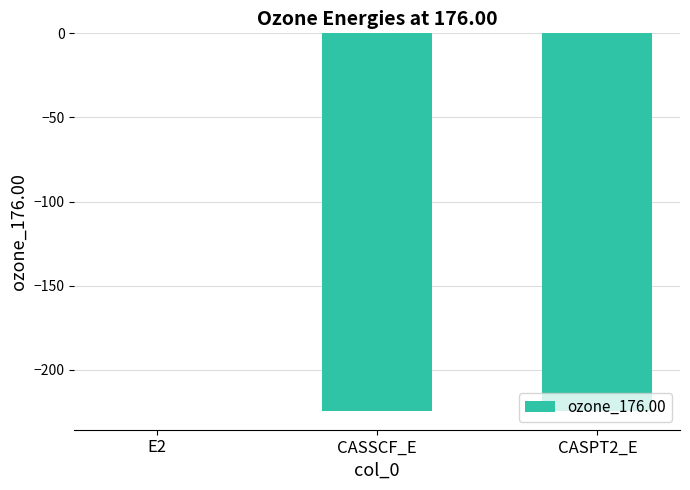

Is it true that the value at CASPT2_E is -57.1?

False